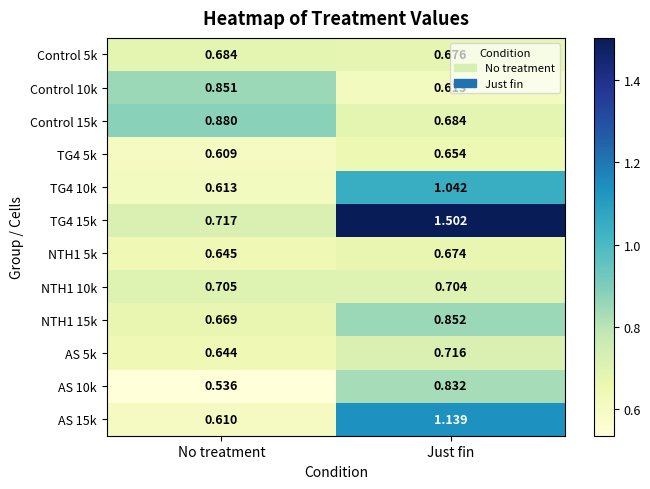

At which label does TG4 15k first exceed 1?

Just fin